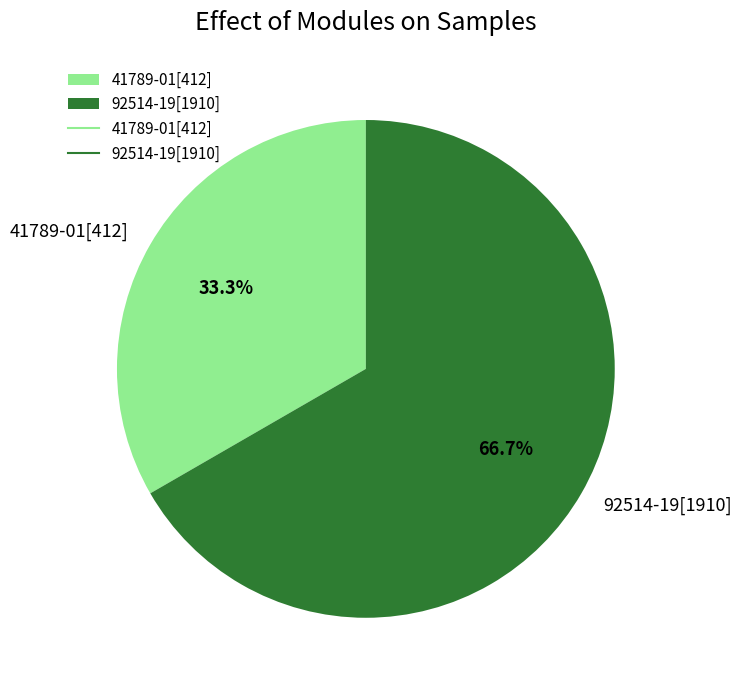

Which category accounts for the majority?

92514-19[1910]